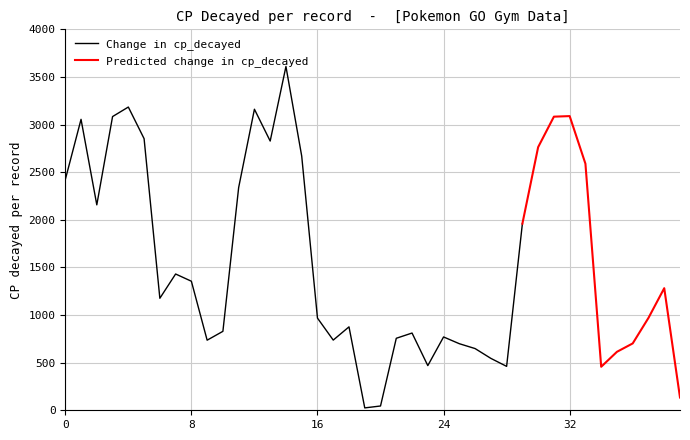

What is the difference between the maximum and second lowest values in the cp_decayed series?

3565